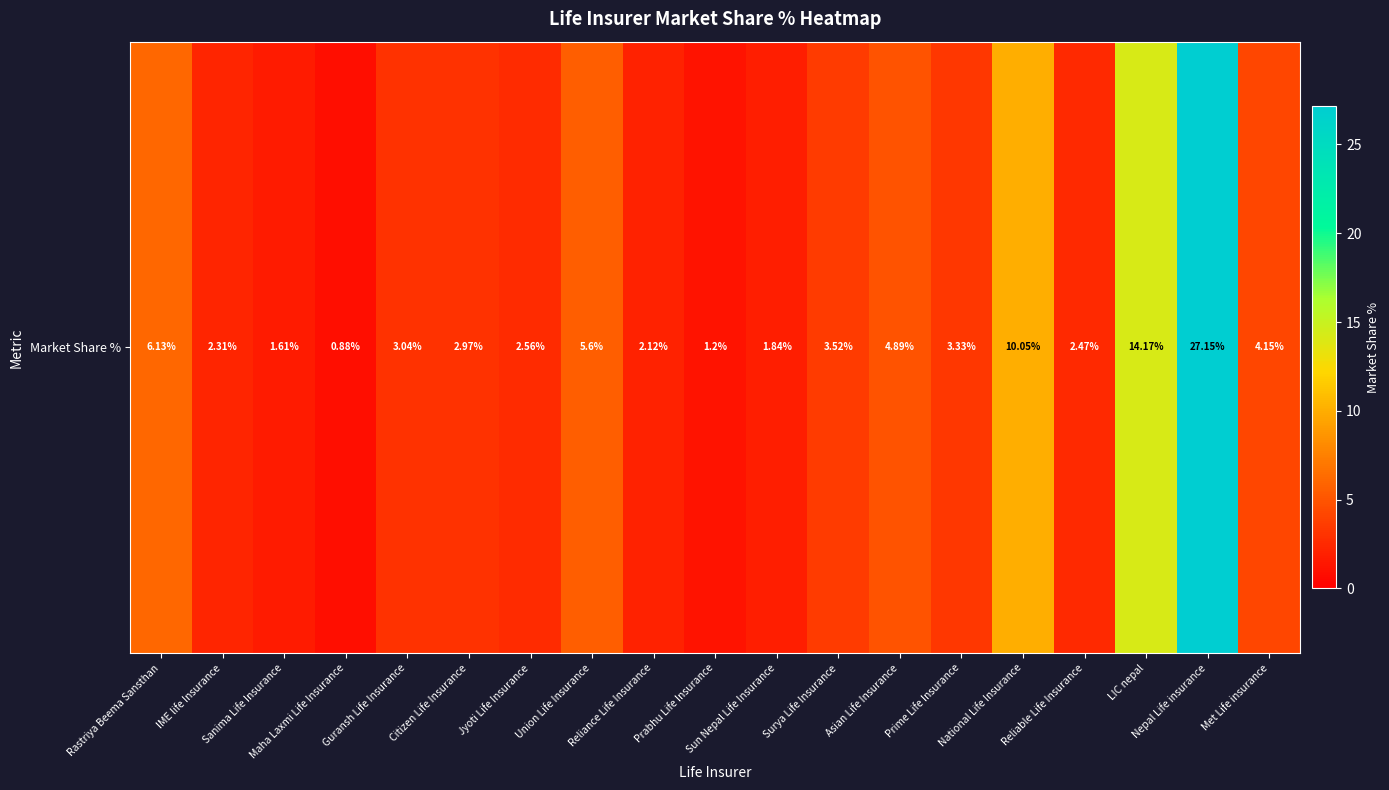

Approximately how many times larger is the value at Prabhu Life Insurance compared to IME life Insurance?

0.5